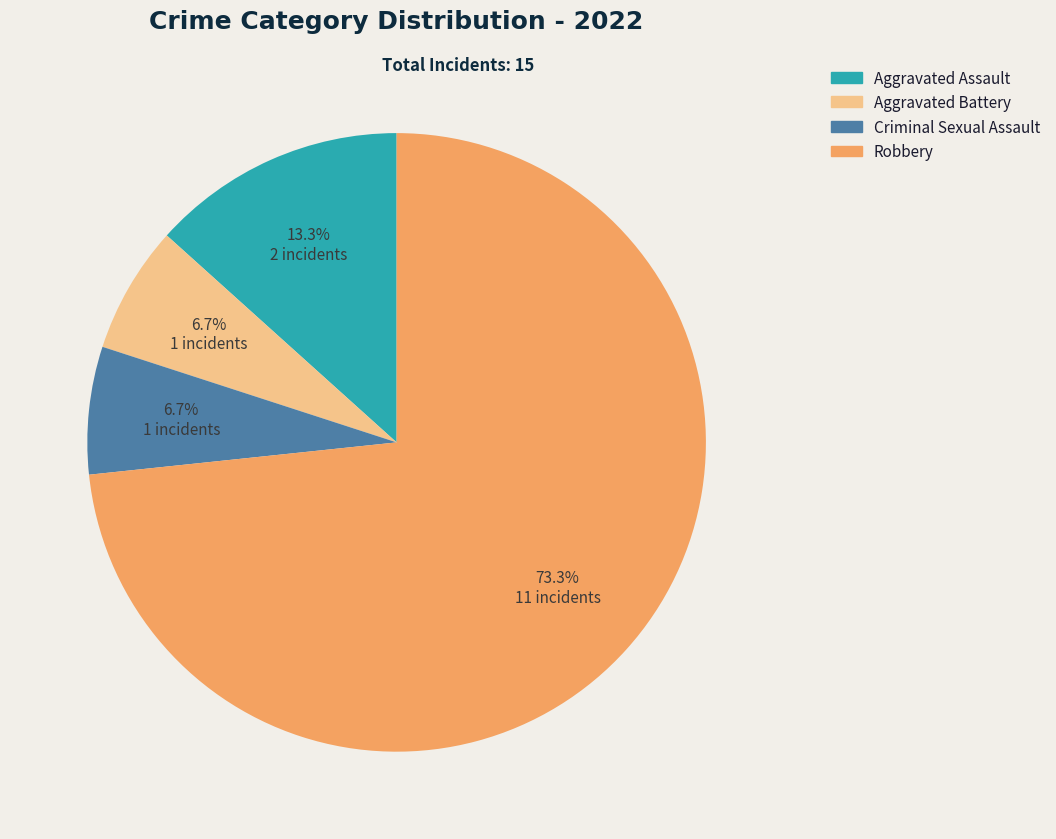

How much of the chart is everything except Aggravated Battery?

93.3%